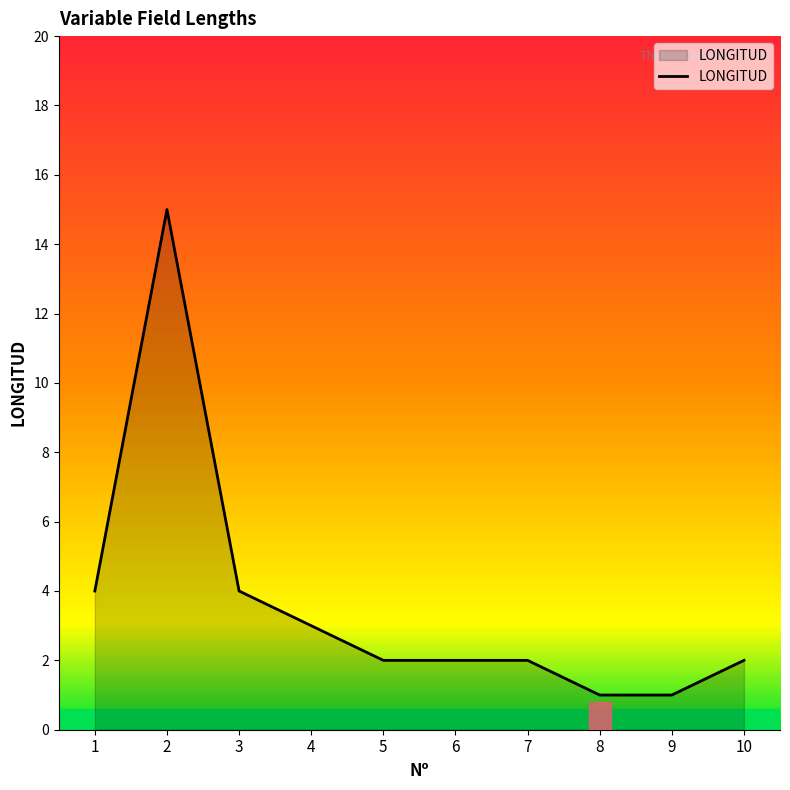

What is the maximum value shown in the chart?

15